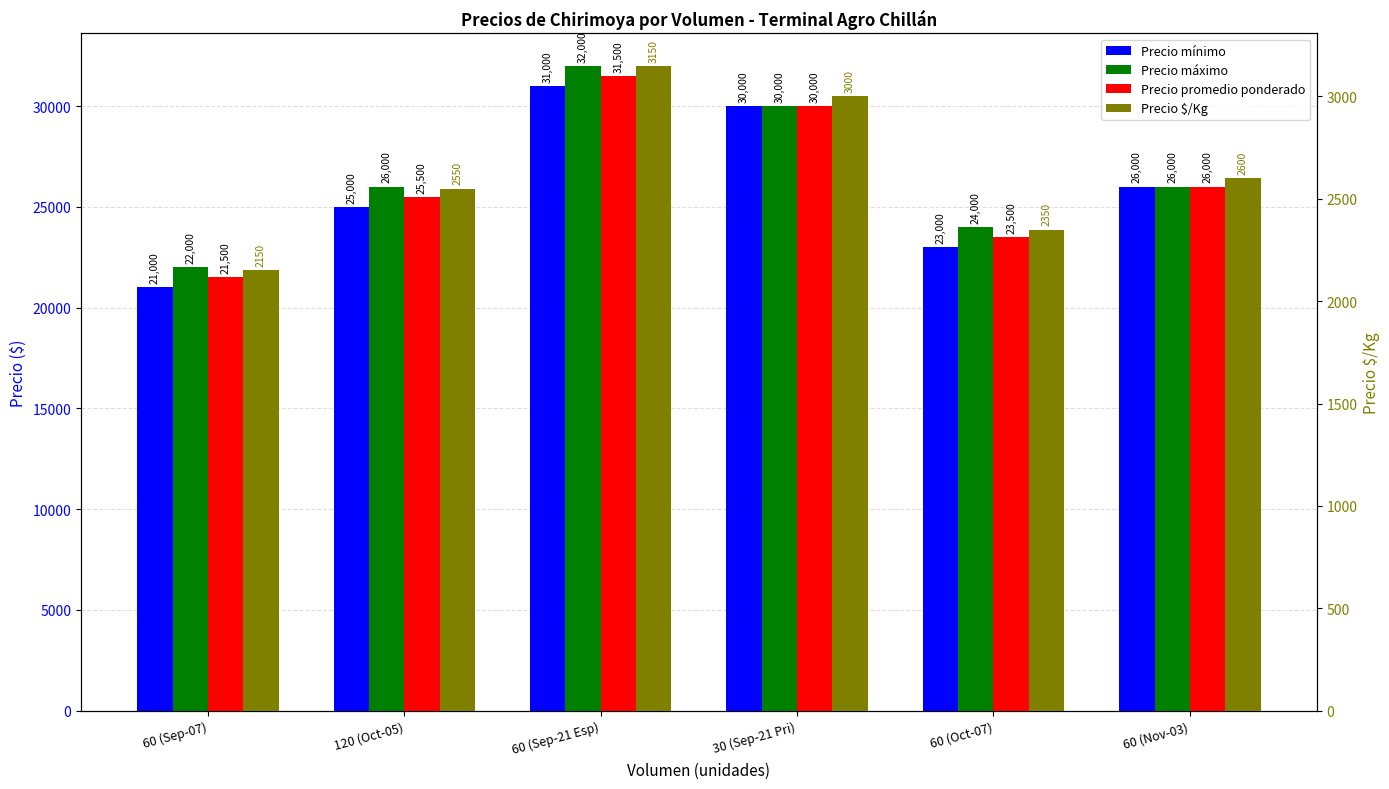

Read the Precio máximo value at 60 (Sep-07), to the nearest 100.

22000